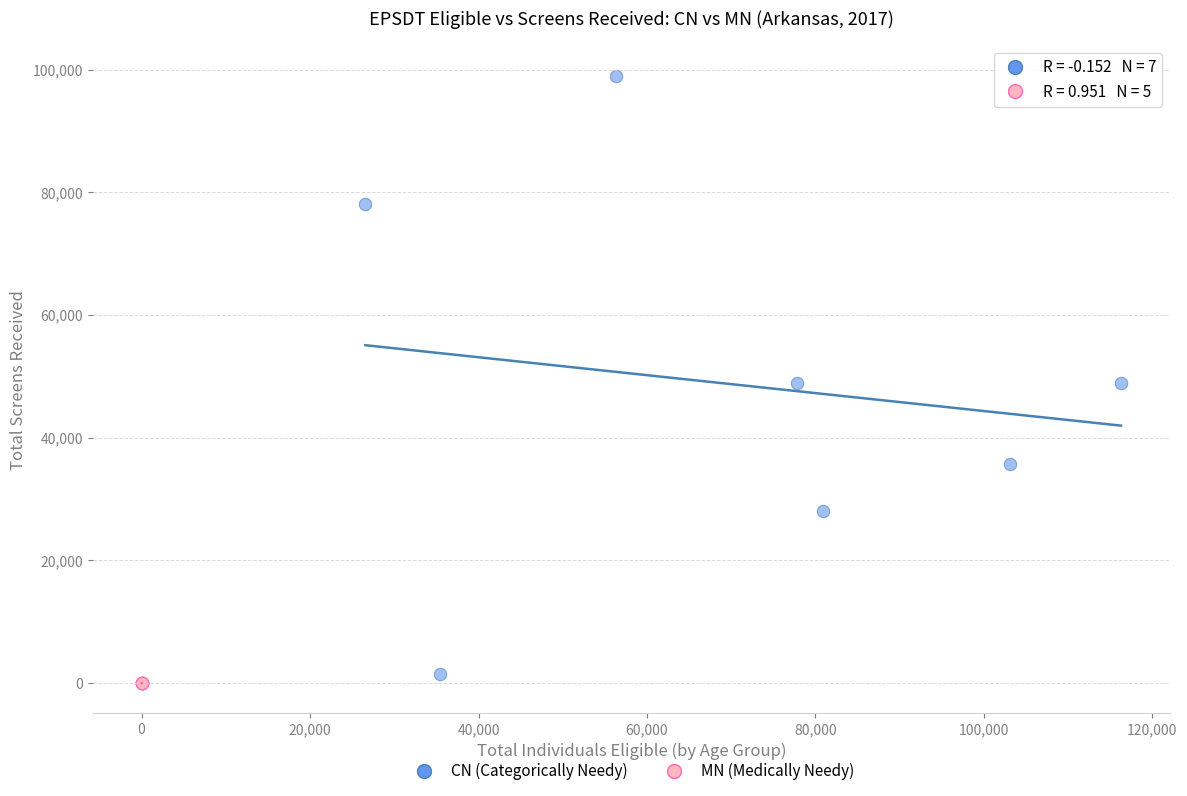

Which series has the widest spread of Y values?

CN (Categorically Needy)